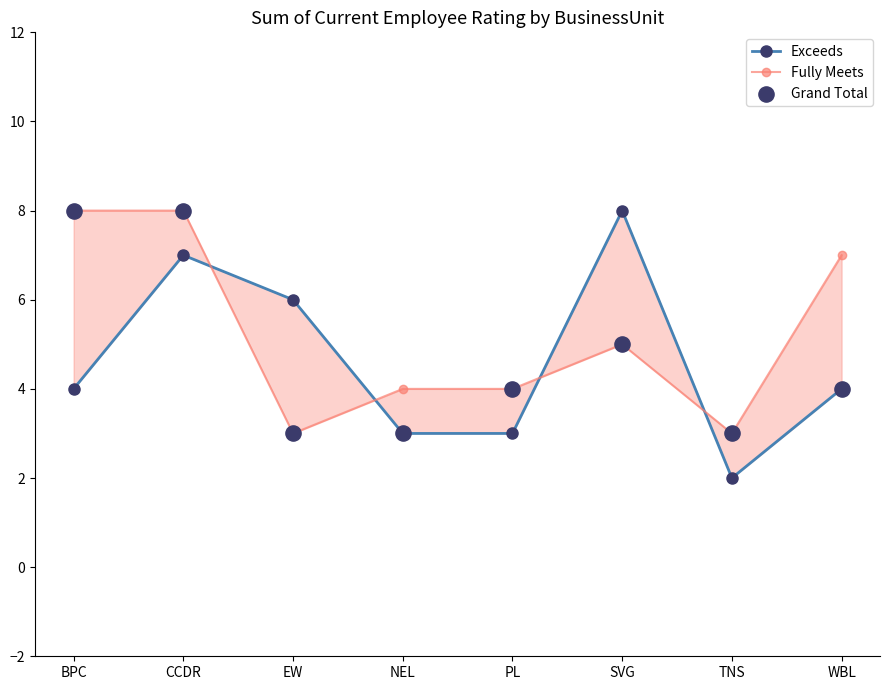

Which series has the largest Y range (max minus min)?

Exceeds